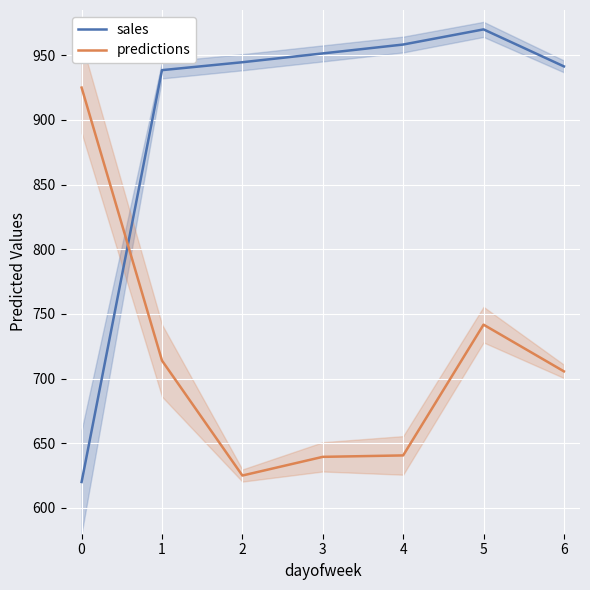

Between which two adjacent categories do sales and predictions first intersect?

0 and 1